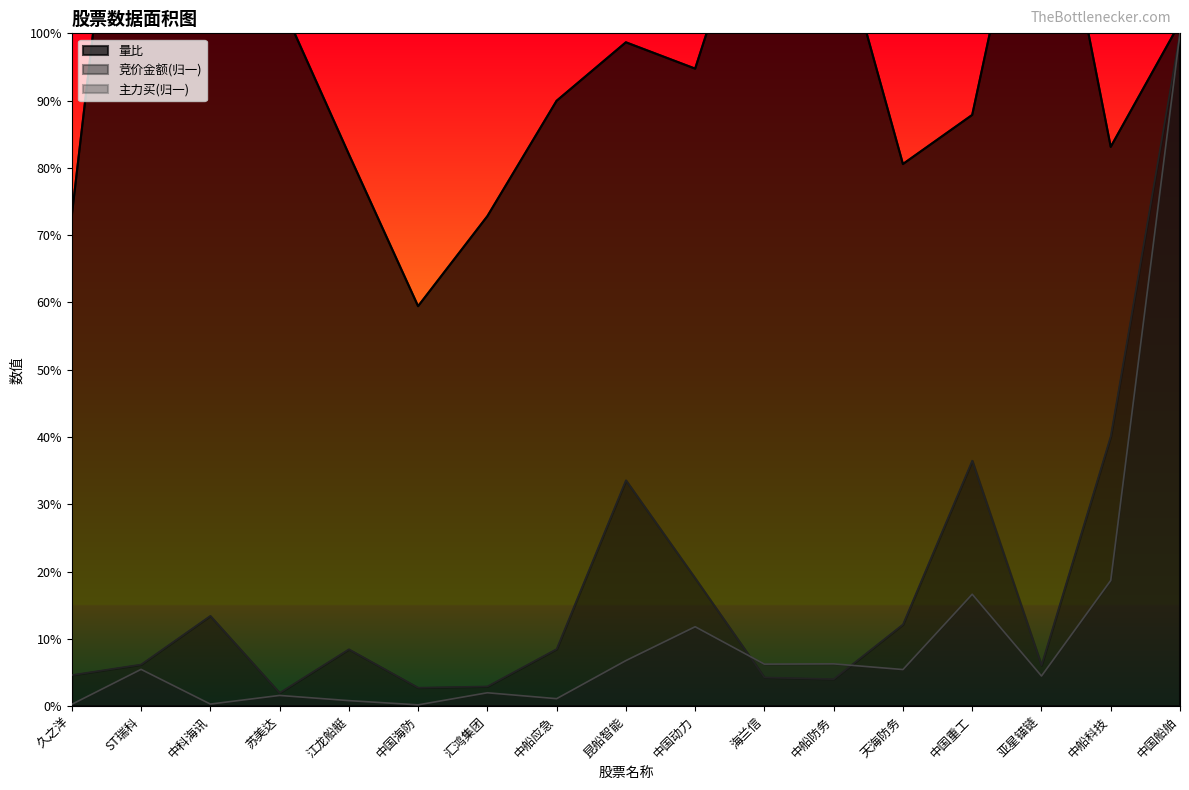

Rank the series by their maximum value, from lowest to highest.

竞价金额, 主力买, 量比